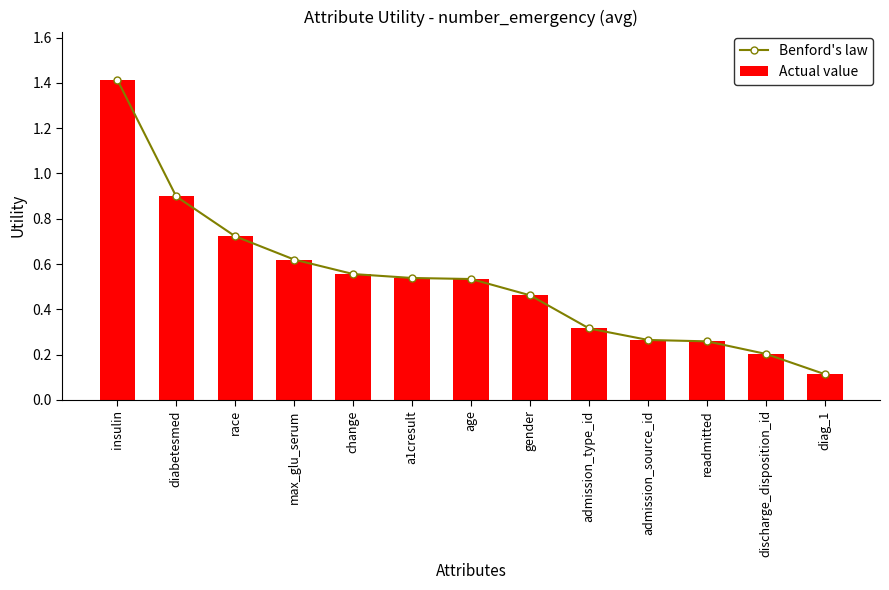

Which series has the largest total across all categories?

Benford's law